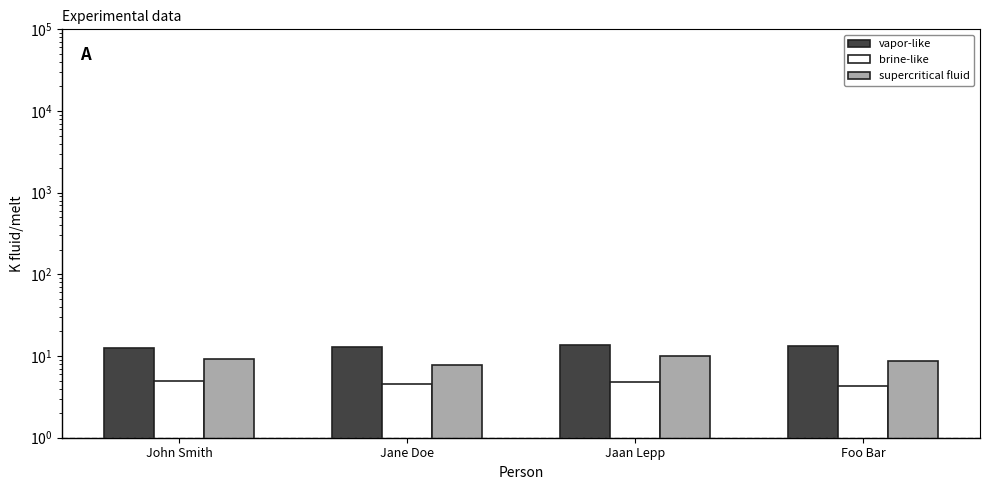

What is the maximum value for brine-like?

5.0